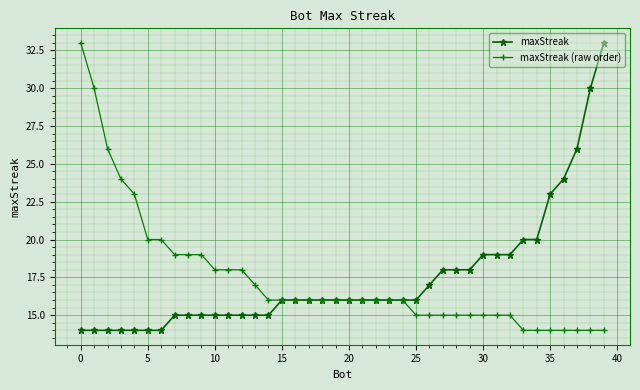

Does the chart have visible grid lines?

Yes